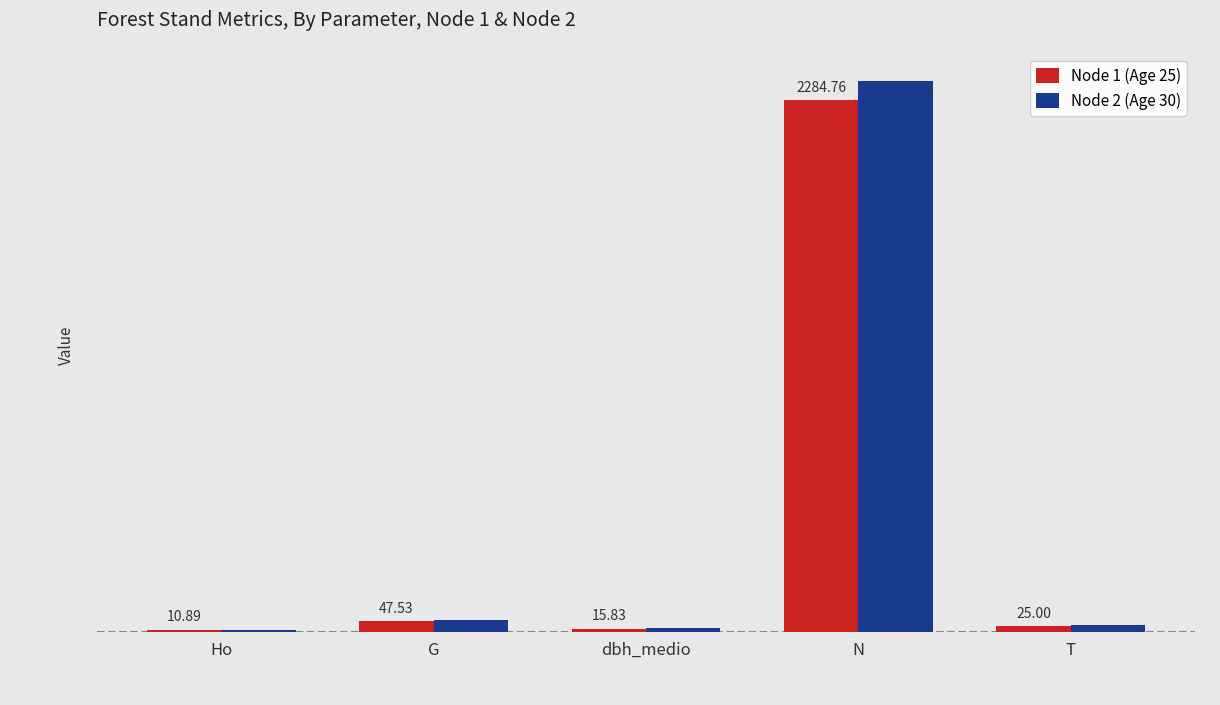

What is the label of the 3rd bar from the left?

dbh_medio